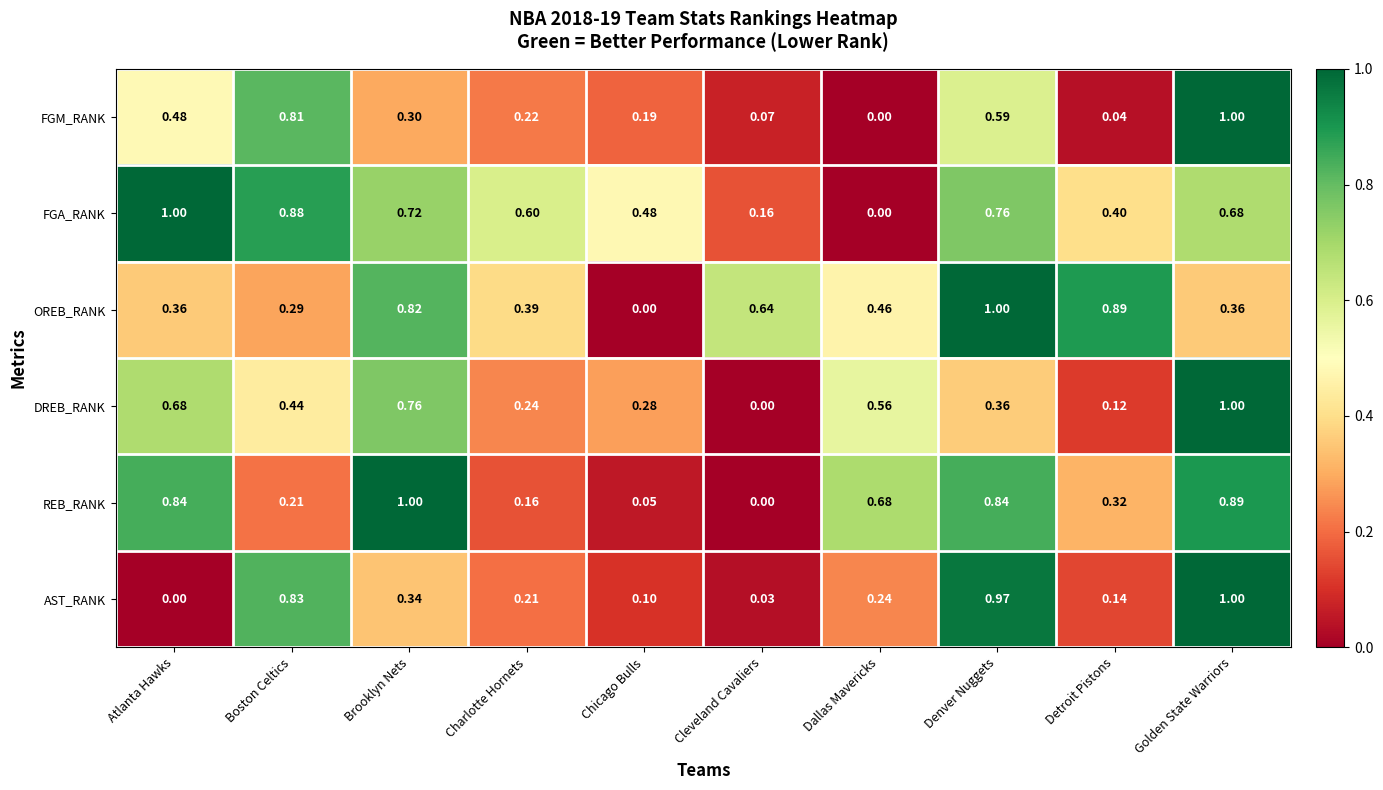

At which label does OREB_RANK reach its peak?

Denver Nuggets